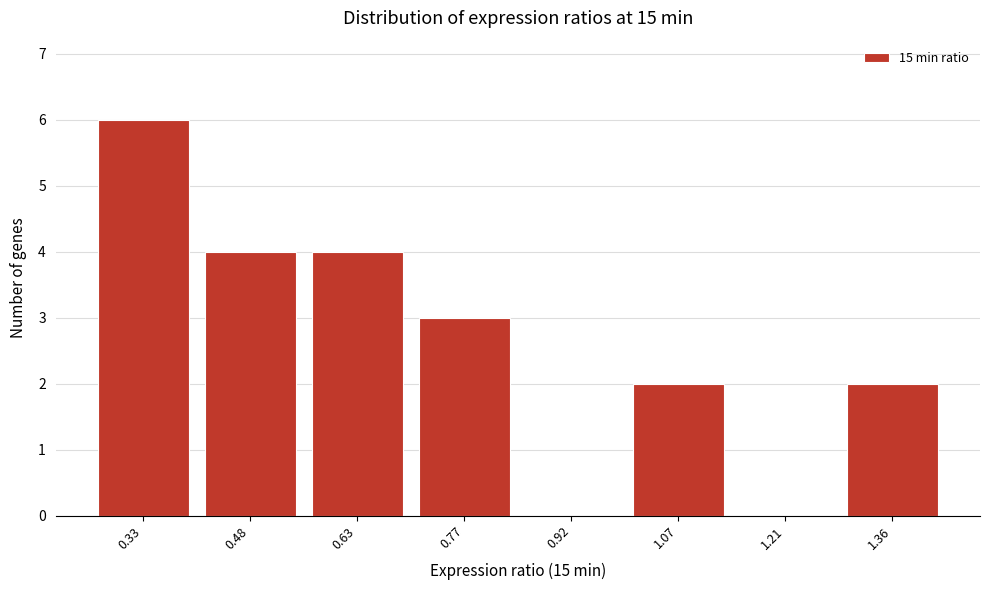

Reading left to right, list all the values displayed in this chart.

0.33=6	0.48=4	0.63=4	0.77=3	0.92=0	1.07=2	1.21=0	1.36=2